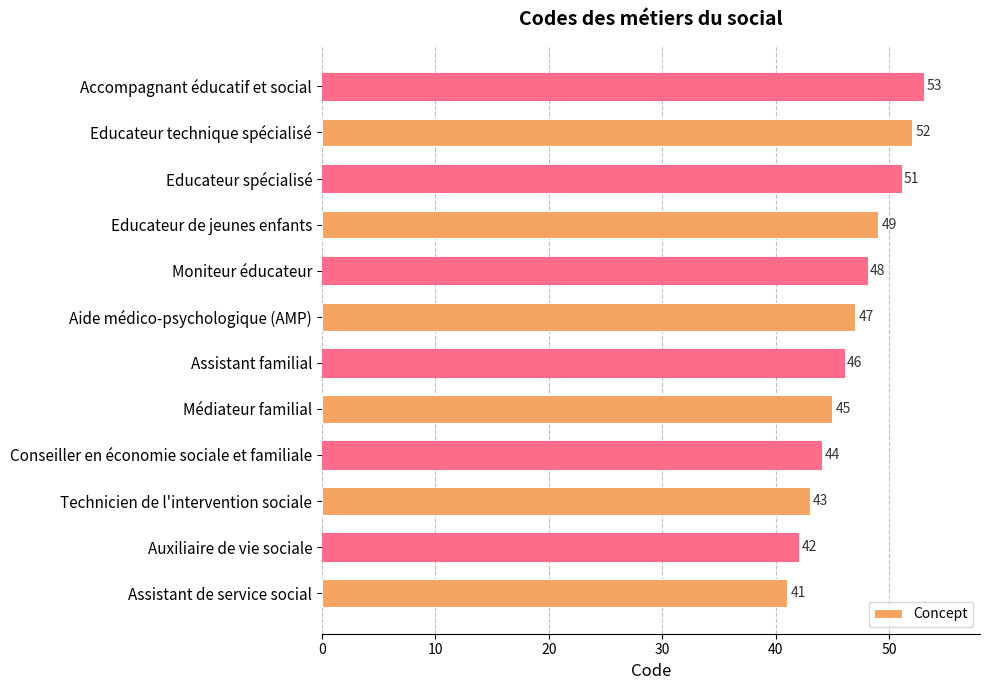

List the labels in order of value, smallest first.

Assistant de service social, Auxiliaire de vie sociale, Technicien de l'intervention sociale, Conseiller en économie sociale et familiale, Médiateur familial, Assistant familial, Aide médico-psychologique (AMP), Moniteur éducateur, Educateur de jeunes enfants, Educateur spécialisé, Educateur technique spécialisé, Accompagnant éducatif et social